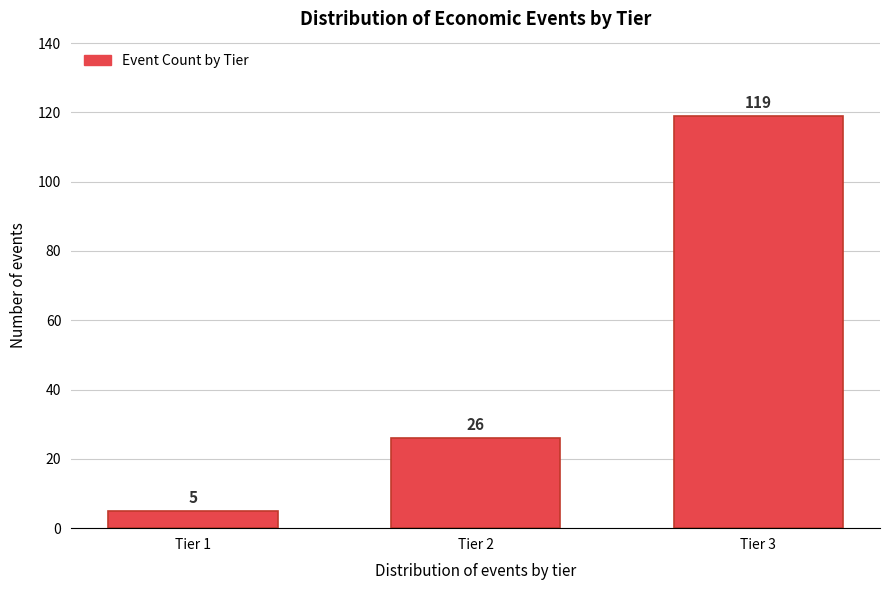

Reading right to left, what are all the values shown in this chart?

Tier 3=119	Tier 2=26	Tier 1=5